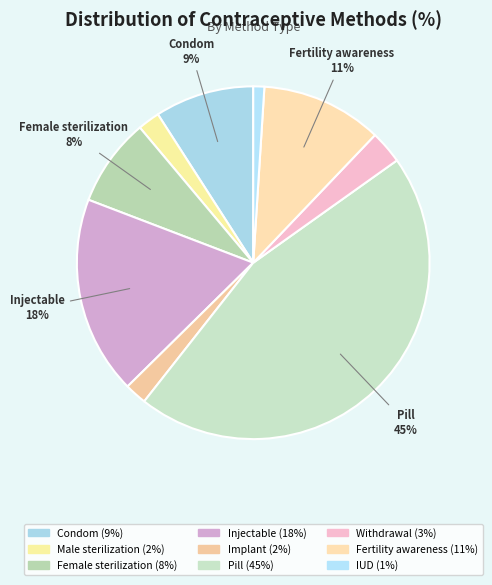

To the nearest percent, what percentage of the pie is Pill?

45%